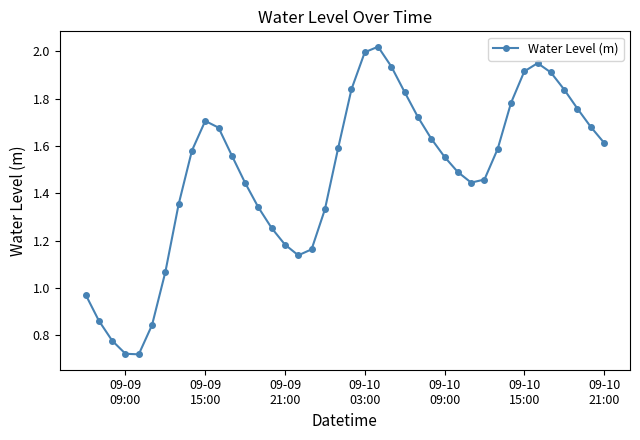

What is the sum of all values?

59.3